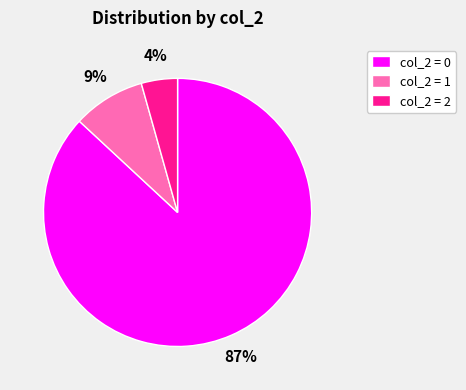

Which slice is the largest?

col_2 = 0